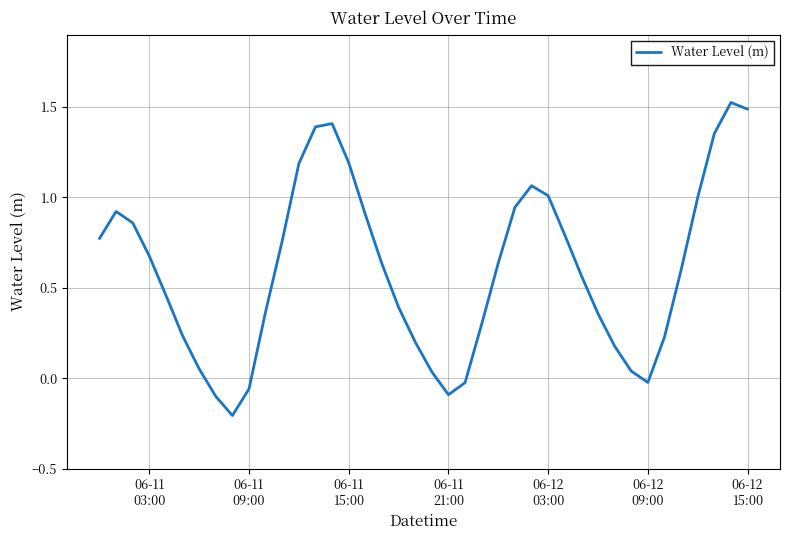

What is the difference between the maximum and minimum values?

1.7